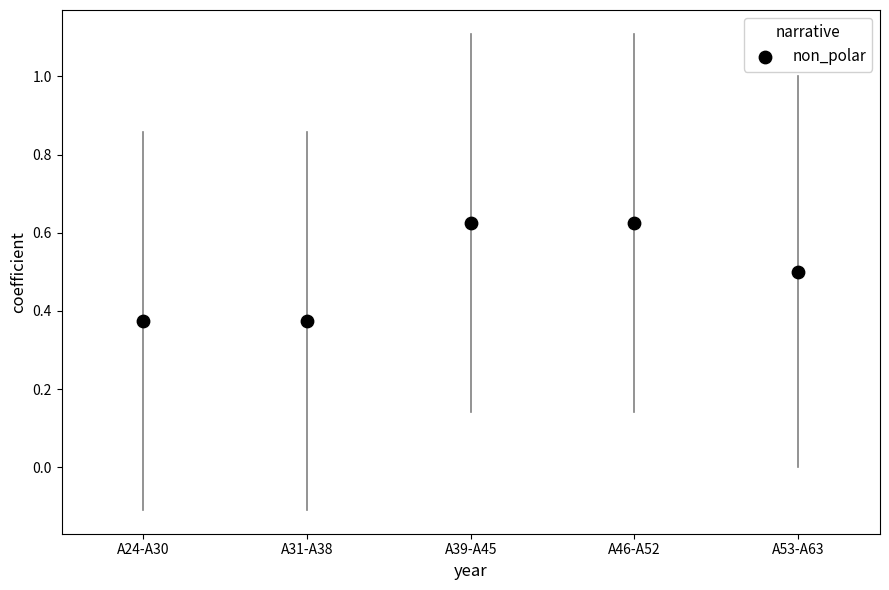

What is the average Y value?

0.5